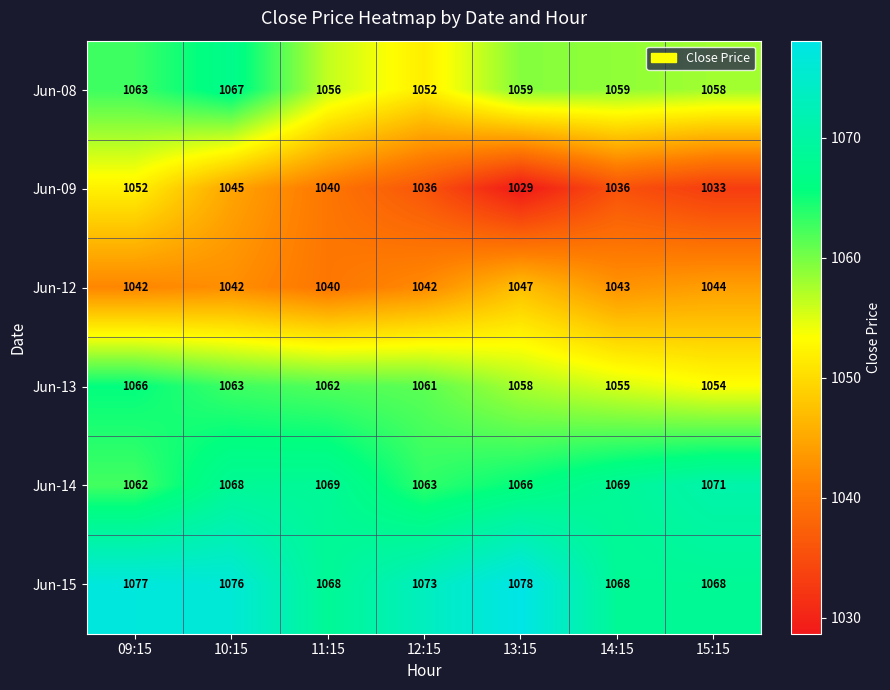

What is the difference between the second highest and minimum values in the Jun-08 series?

11